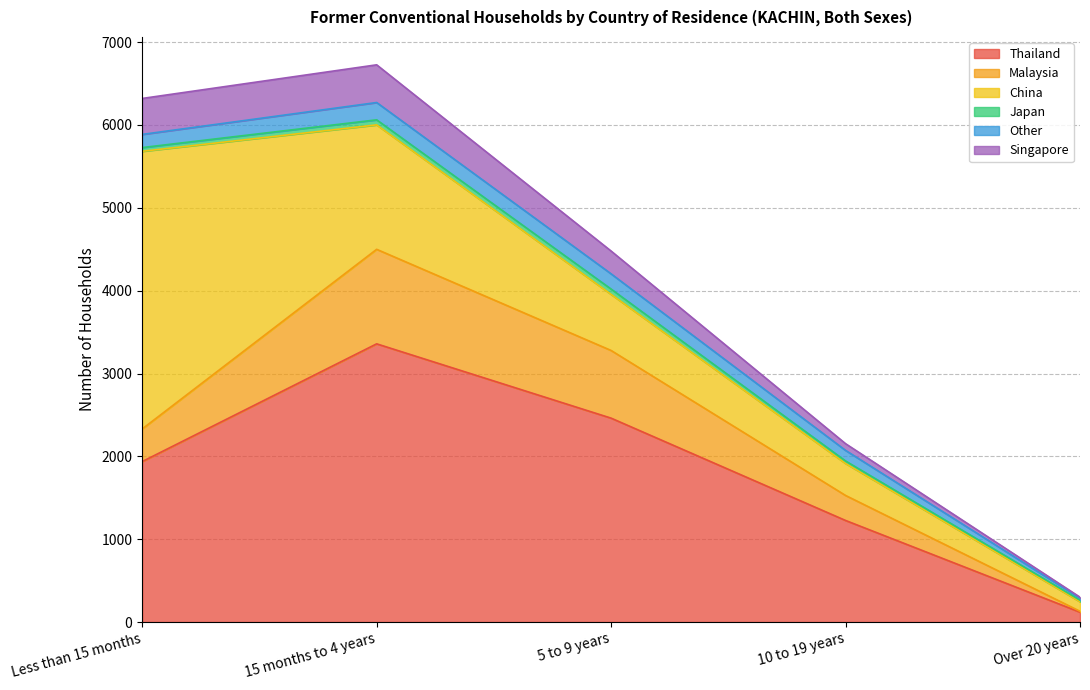

What is the maximum value for Thailand?

3358